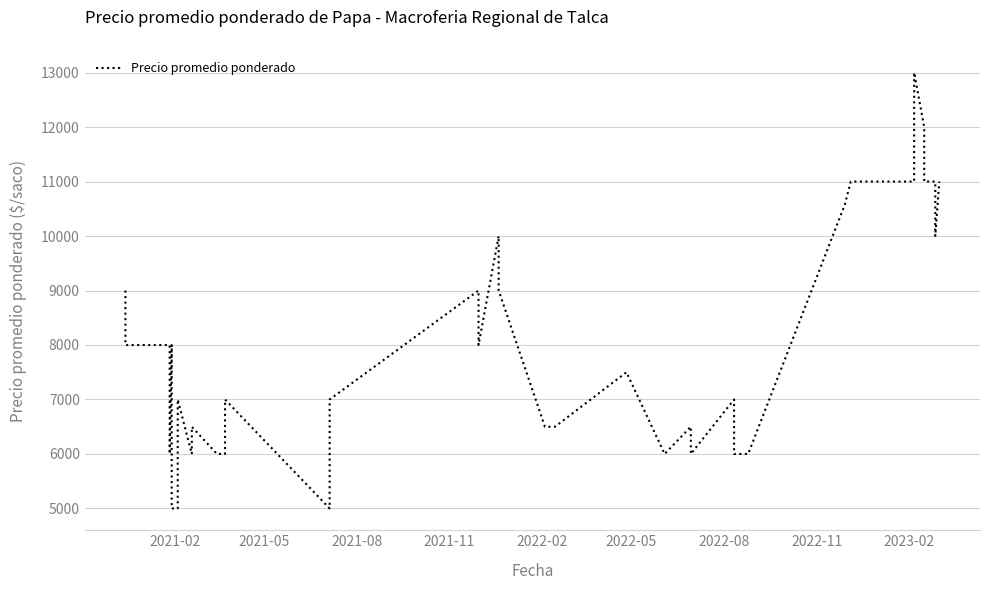

How many categories are shown in the chart?

40